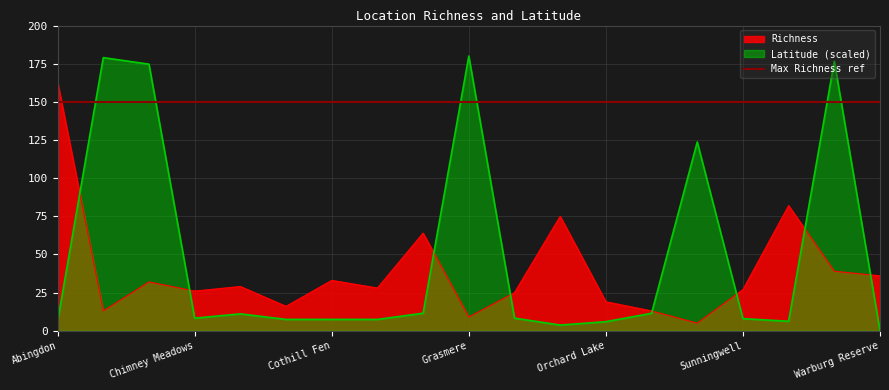

How many lines are shown in the chart?

2